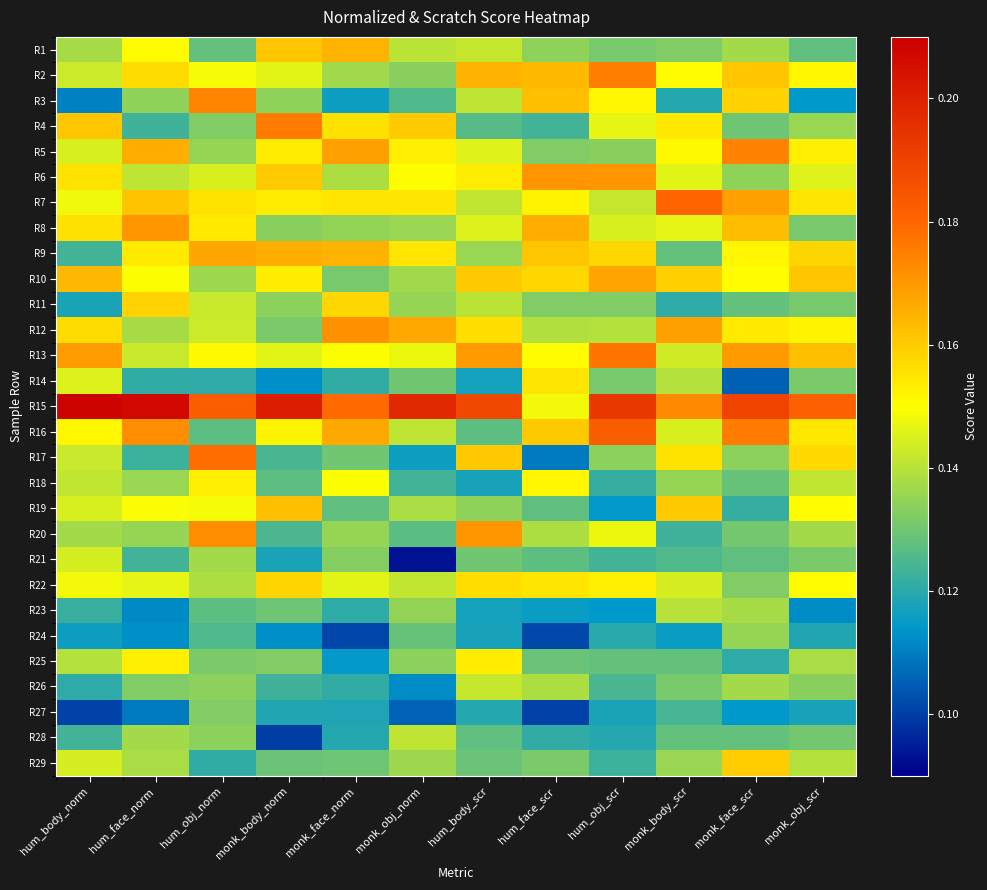

What is the maximum value shown in the chart?

0.2